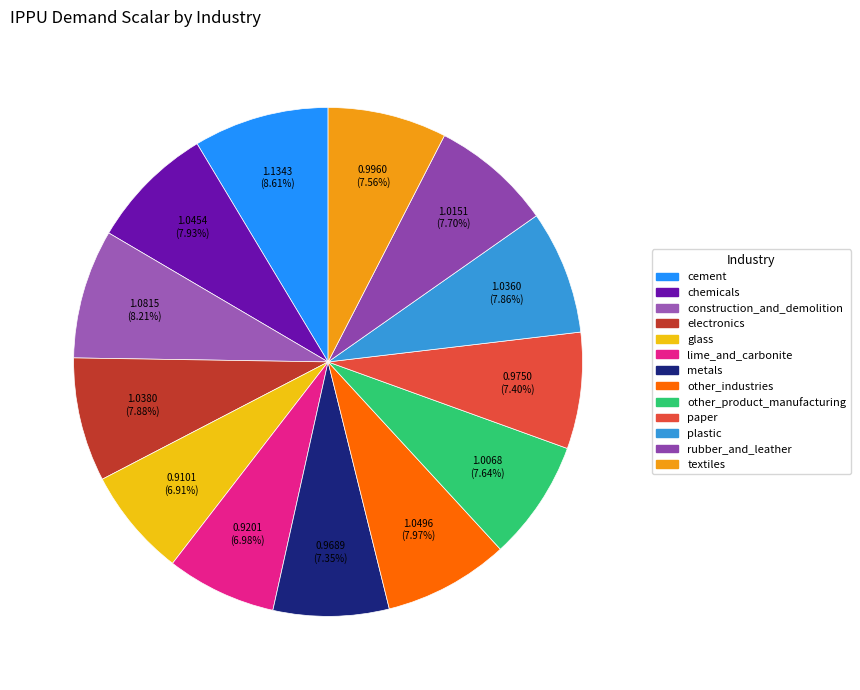

Which category has the biggest portion of the pie?

cement